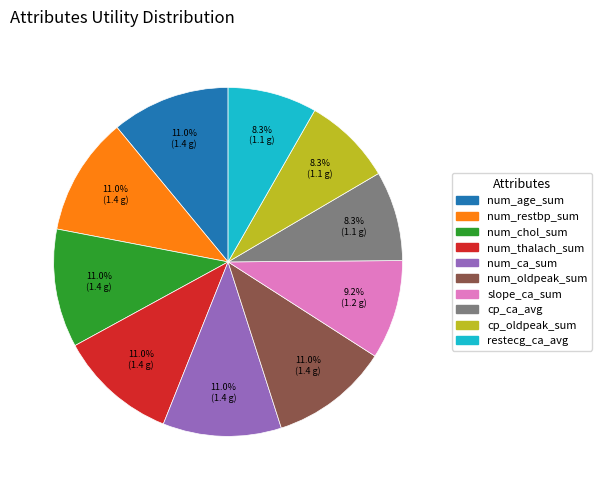

What percentage do num_thalach_sum and num_oldpeak_sum together represent?

22.0%